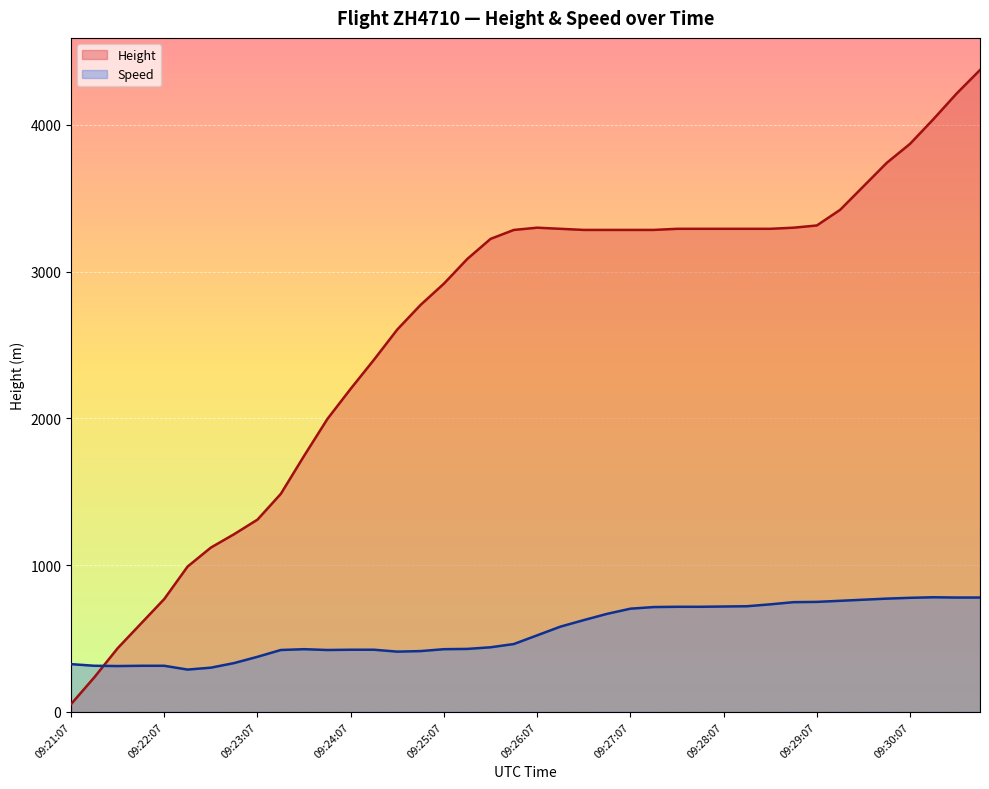

At how many categories does at least one series exceed 929?

35